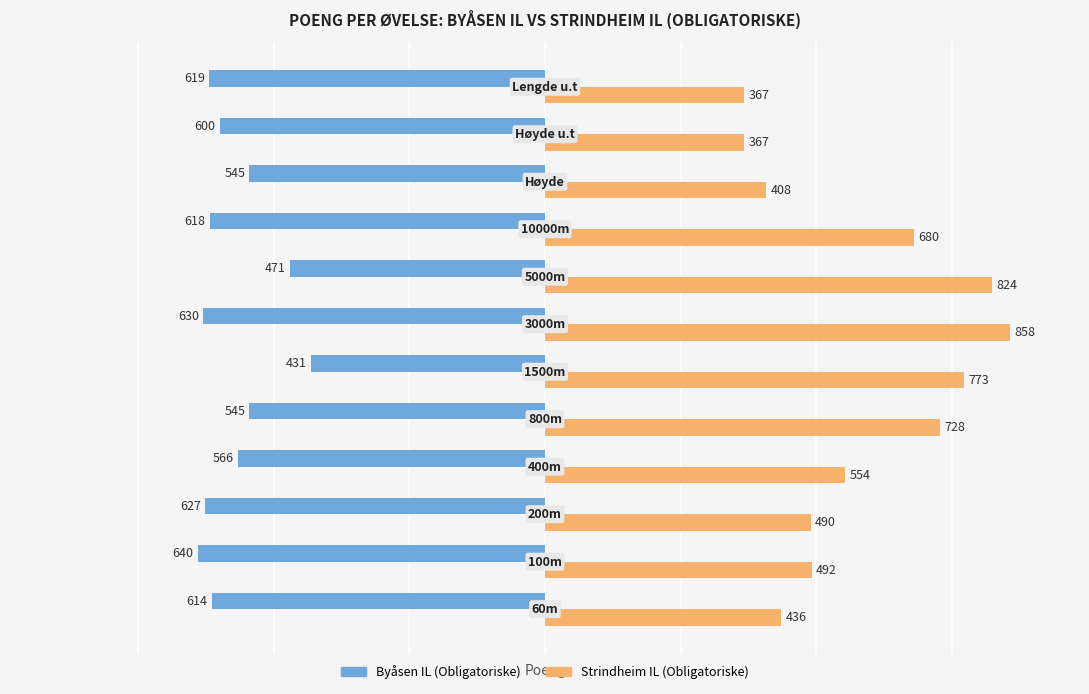

What is the highest value of the Byåsen IL (Obligatoriske) series?

-431